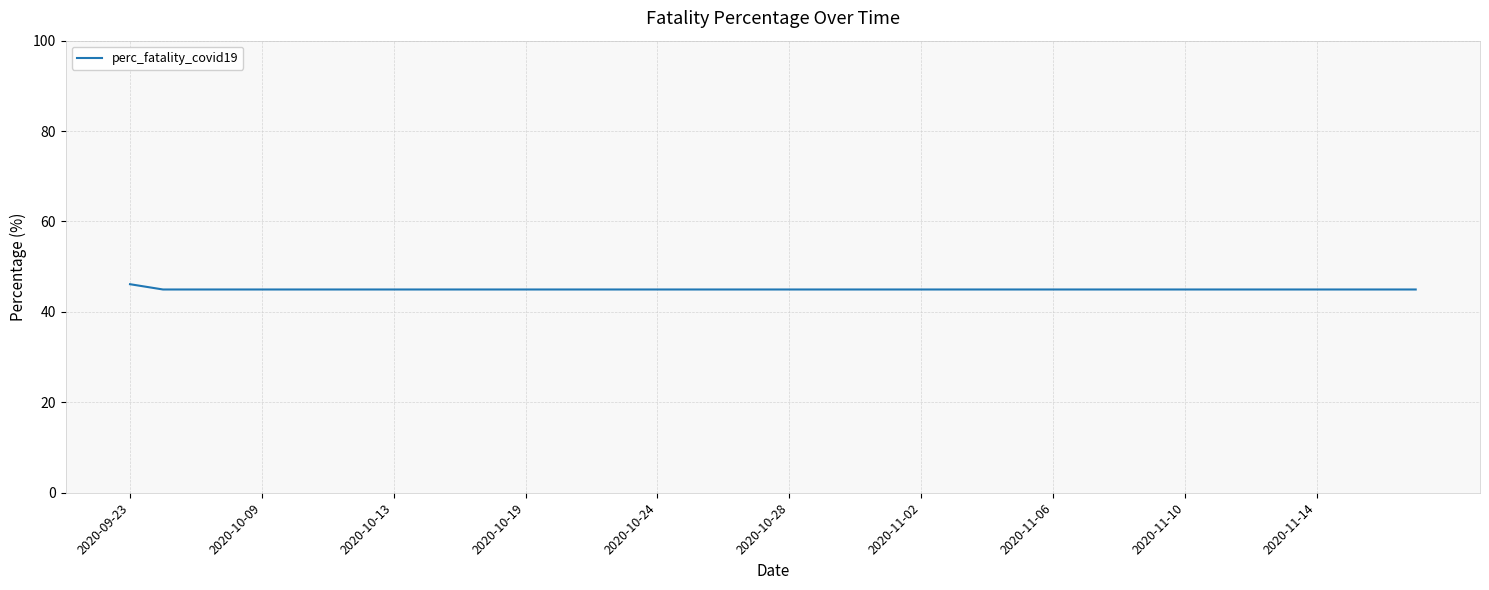

What is the smallest value displayed?

45.0